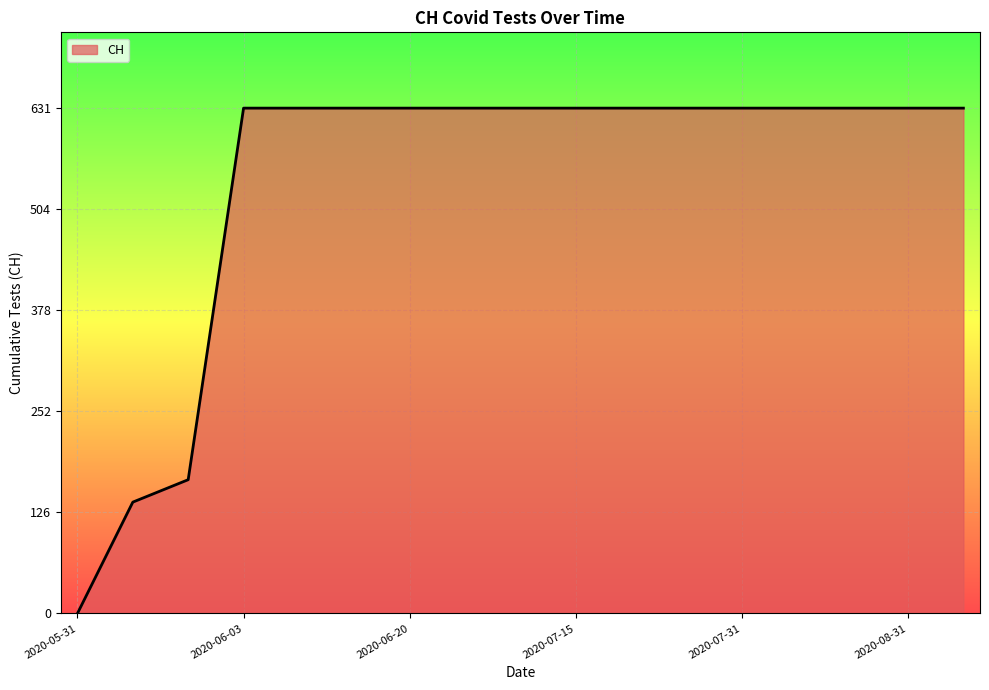

What is the maximum value shown in the chart?

631